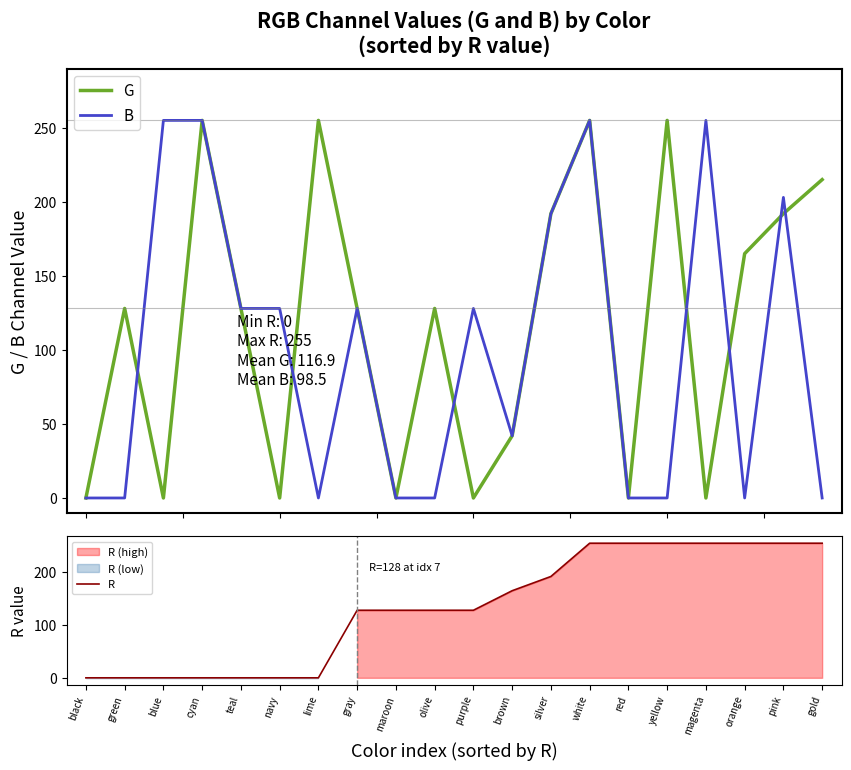

List the labels in order of R value, largest first.

white, red, yellow, magenta, orange, pink, gold, silver, brown, gray, maroon, olive, purple, black, green, blue, cyan, teal, navy, lime